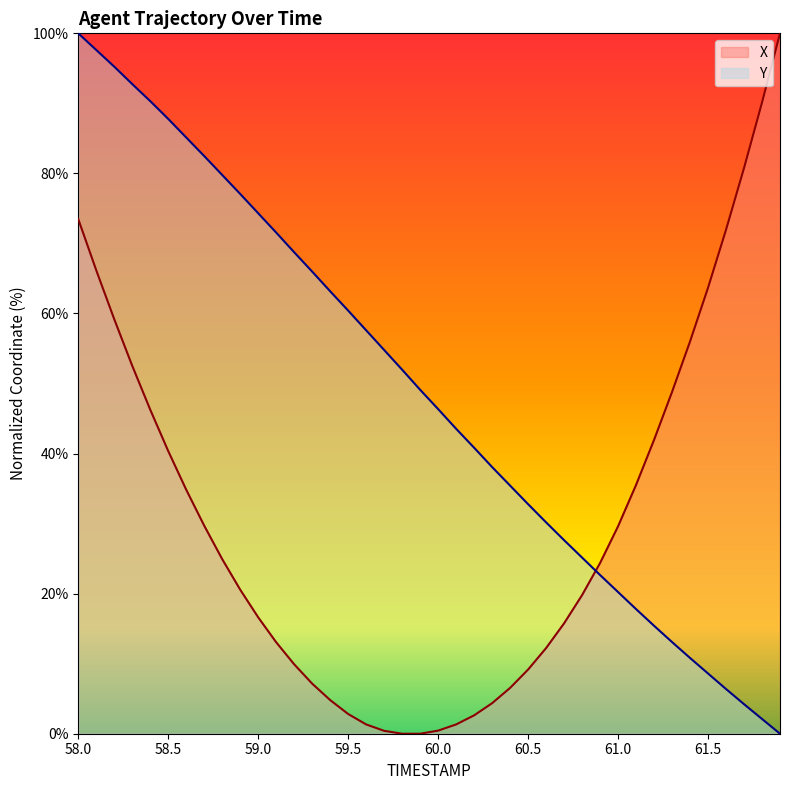

Reading left to right, transcribe all the data shown in this chart.

X: 73.5	66.2	59.2	52.5	46.3	40.4	34.8	29.7	24.9	20.6	16.6	13.1	9.9	7.1	4.8	2.8	1.3	0.4	0.0	0.0	0.4	1.3	2.6	4.4	6.5	9.2	12.2	15.8	19.8	24.4	29.6	35.5	42.0	48.8	56.0	63.7	72.0	80.8	90.1	100.0
Y: 100.0	97.6	95.2	92.8	90.3	87.8	85.1	82.5	79.8	77.1	74.3	71.6	68.7	66.0	63.2	60.4	57.6	54.8	52.0	49.1	46.3	43.5	40.8	38.1	35.4	32.8	30.2	27.6	25.1	22.7	20.2	17.8	15.4	13.1	10.8	8.6	6.4	4.2	2.1	0.0